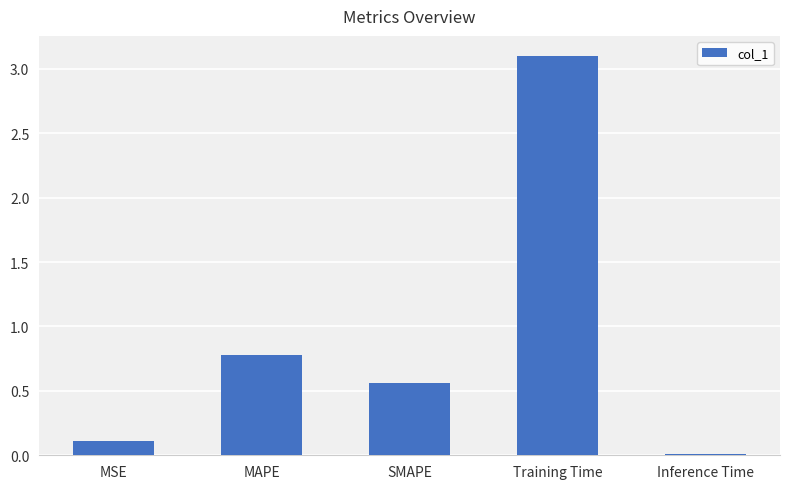

Which has a higher value, MAPE or MSE?

MAPE